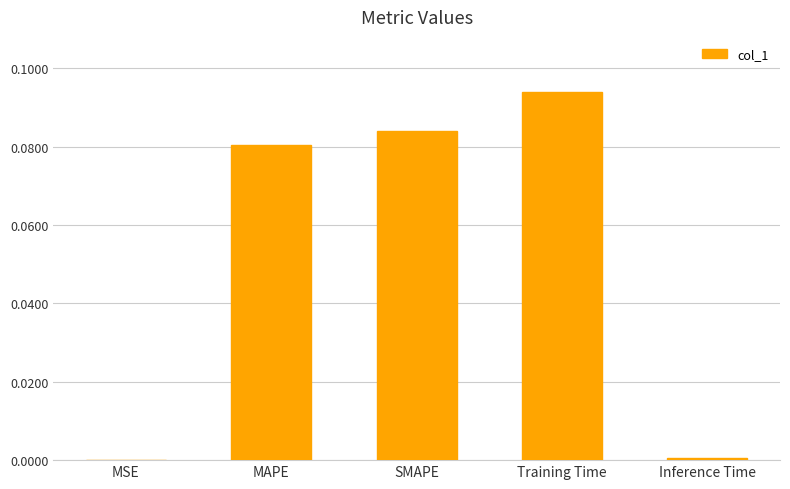

What is the sum of all values?

0.3